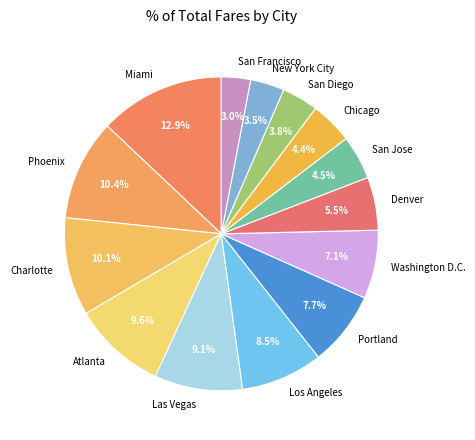

Count the number of slices in the pie.

14